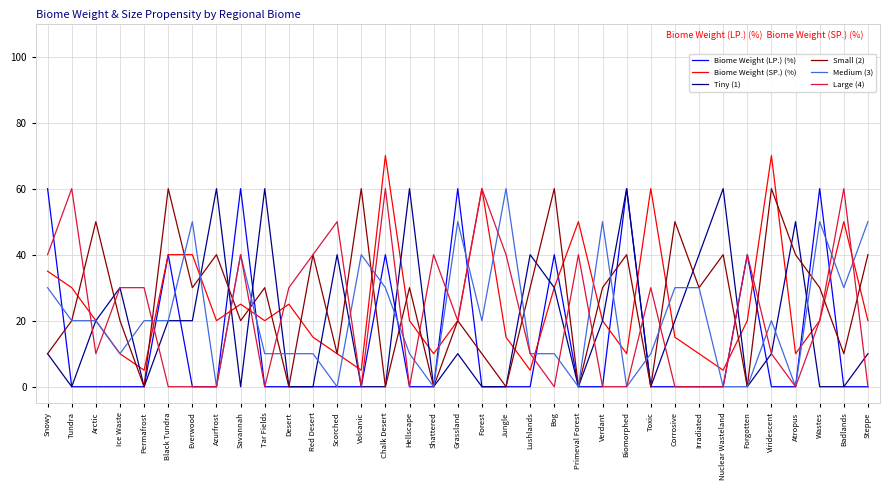

Which category has the highest value in the Medium (3) series?

Jungle